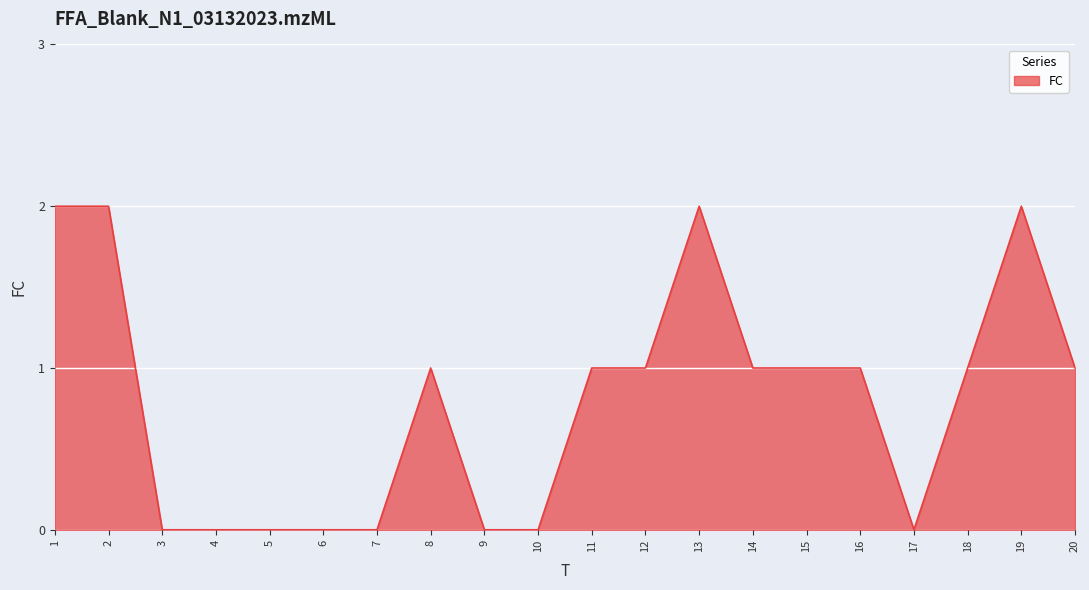

What is the change in value from 1 to 15?

-1